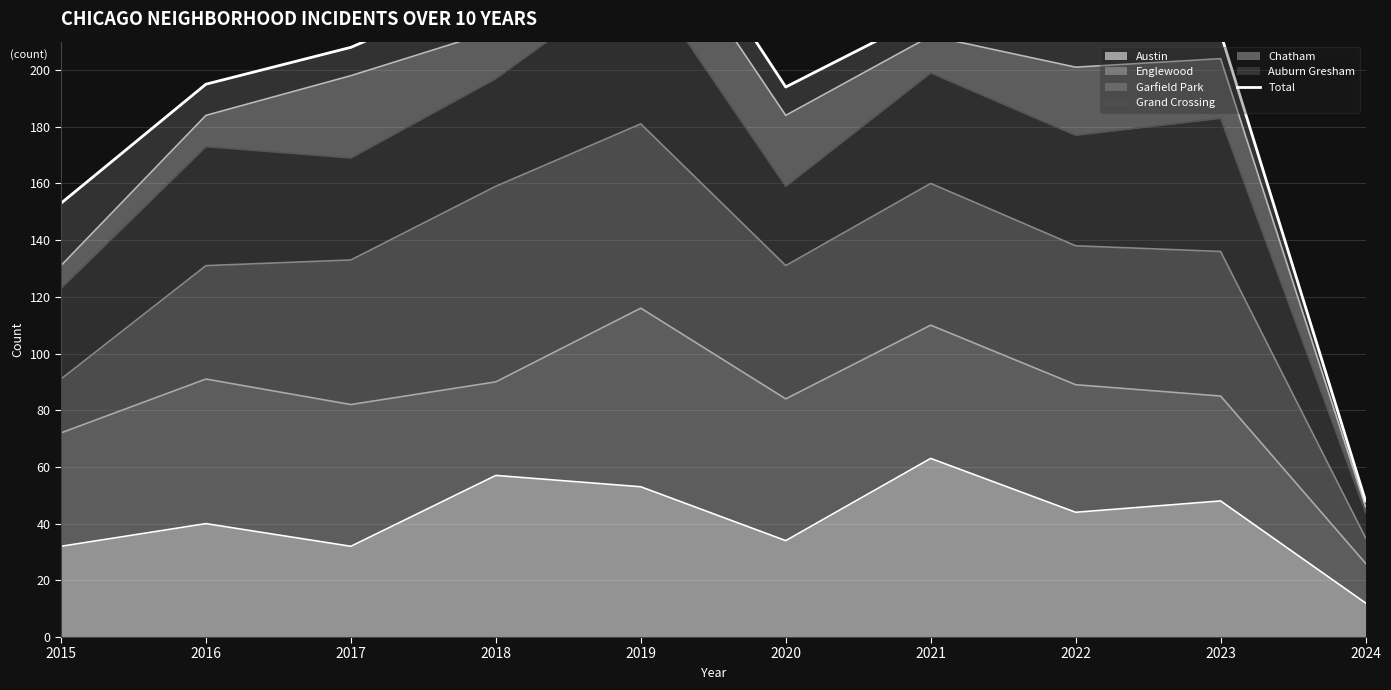

What is the difference between the maximum and minimum values?

224